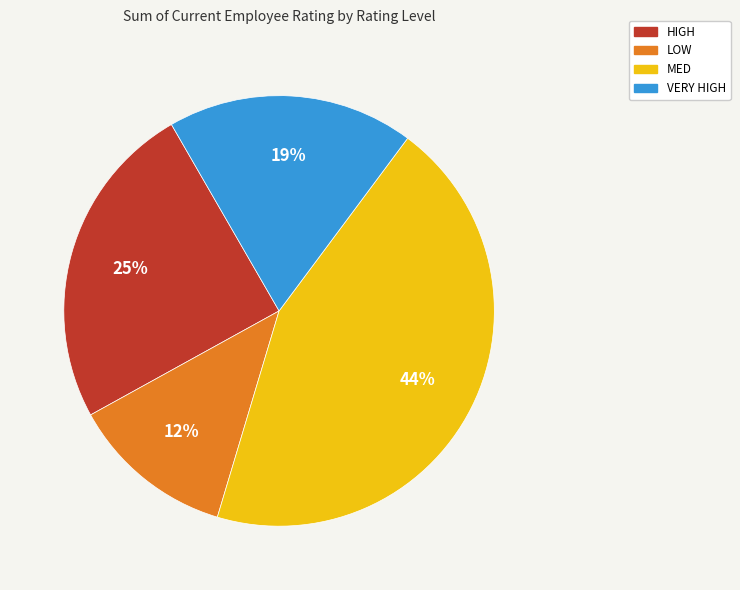

Which category has the smallest portion of the pie?

LOW